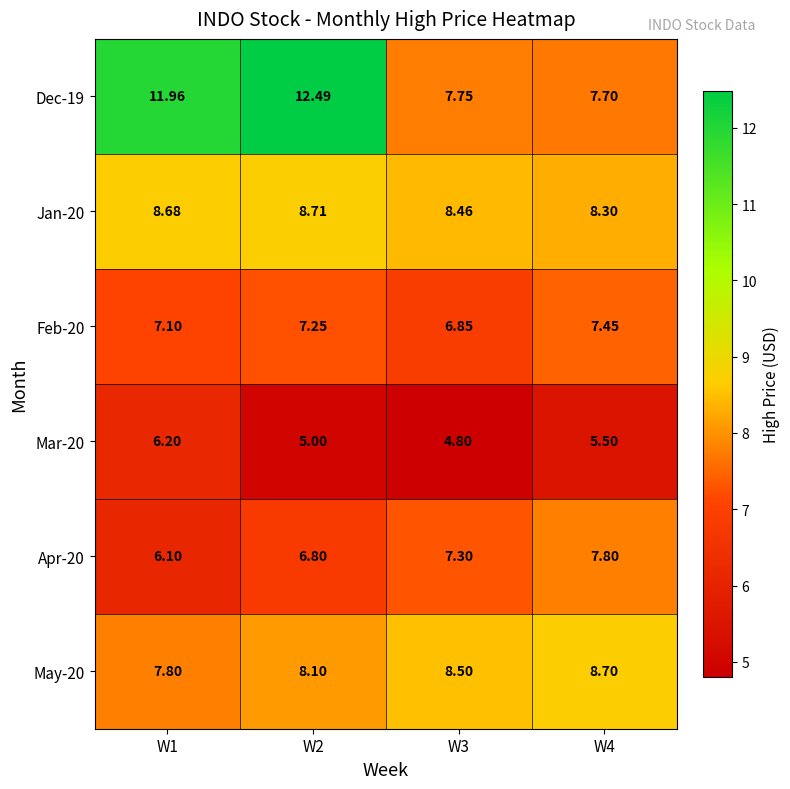

Is the value of May-20 at W3 greater than the value of Jan-20 at W3?

Yes